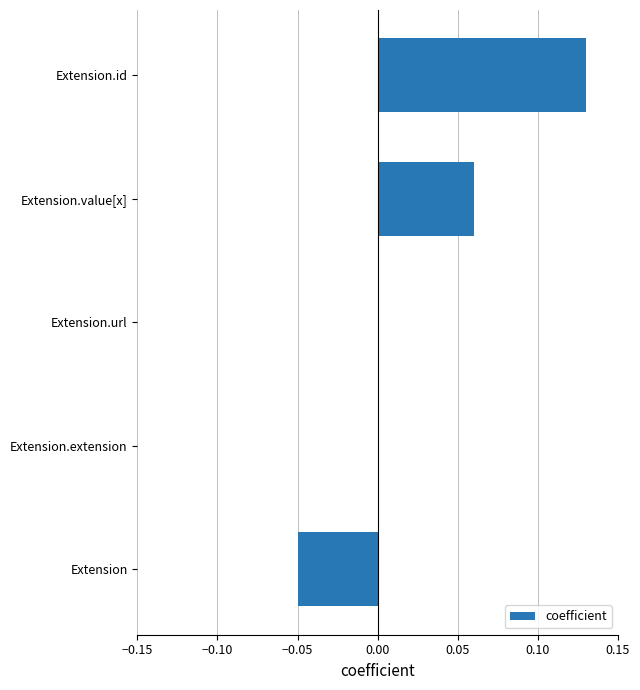

What is the change in value from Extension.extension to Extension.value[x]?

+0.1